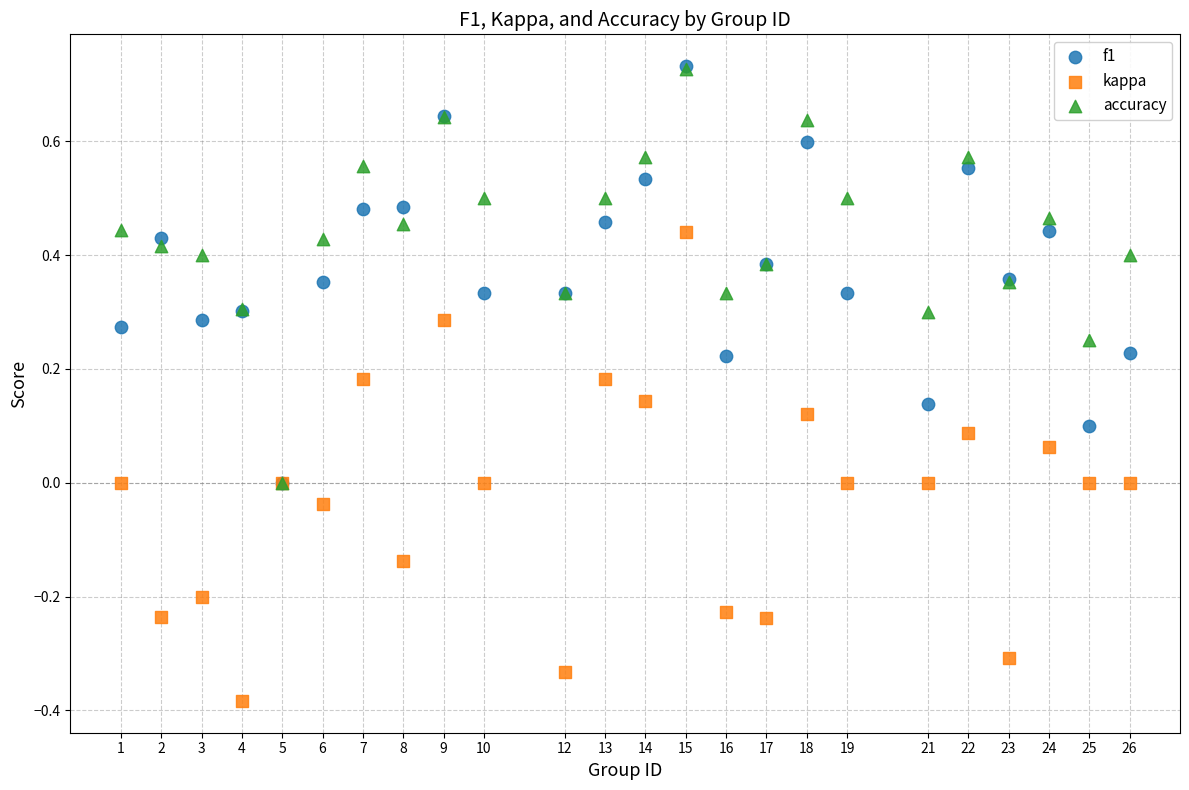

What are all the series names shown in the legend?

f1, kappa, accuracy